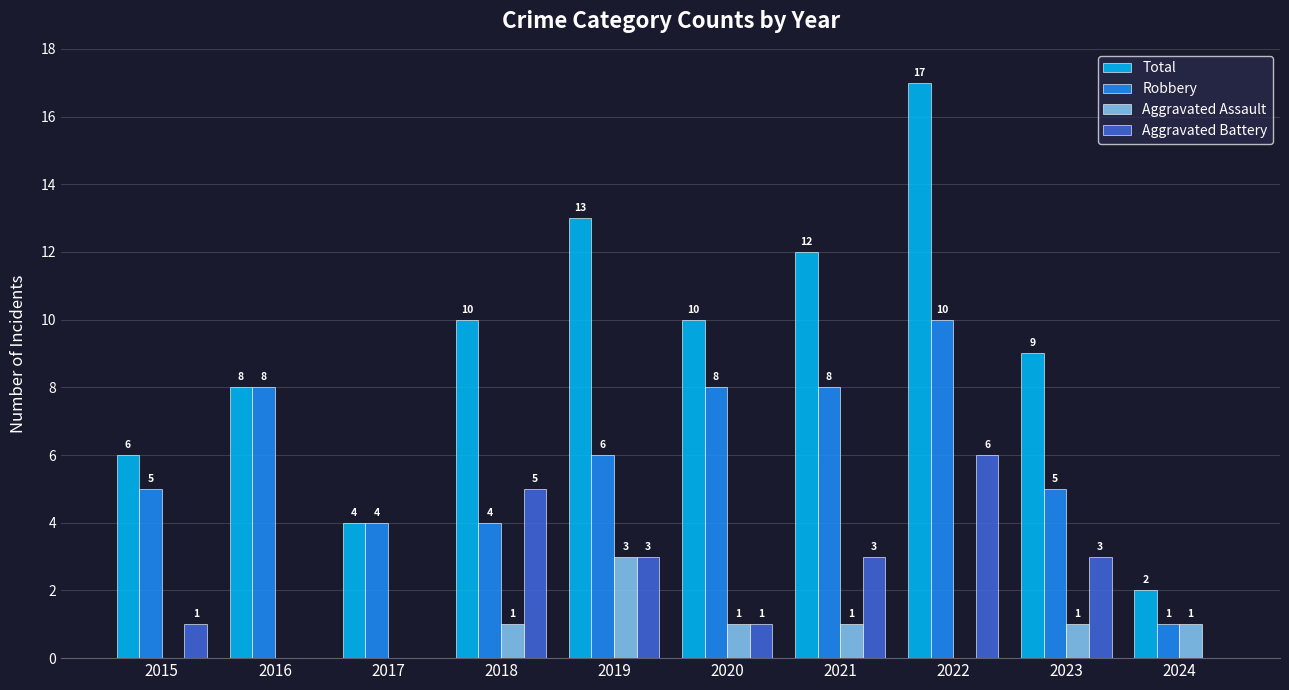

What is the highest value of the Aggravated Assault series?

3